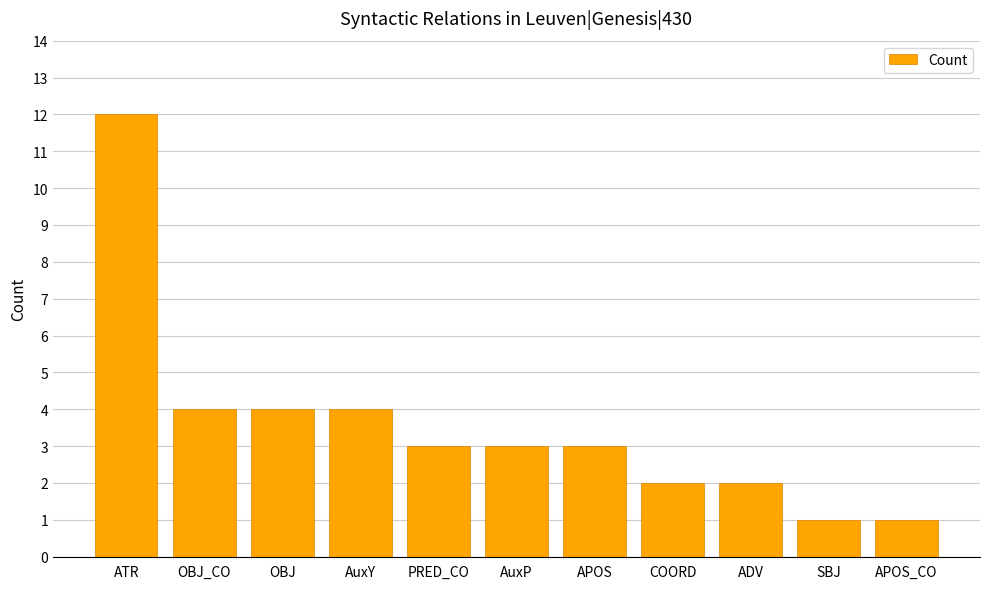

Does the chart contain stacked bars?

No